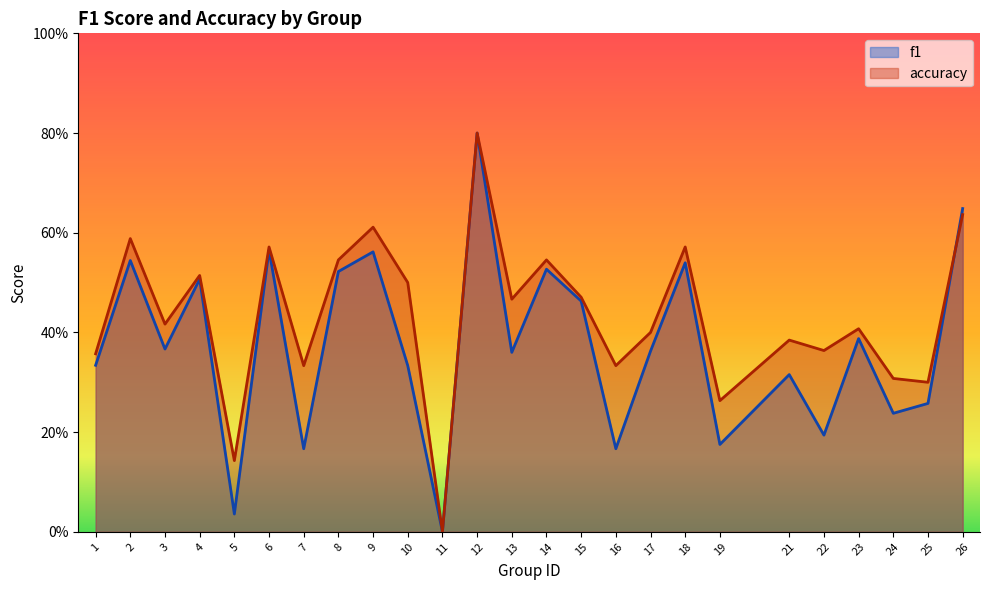

At how many categories does at least one series exceed 0?

24